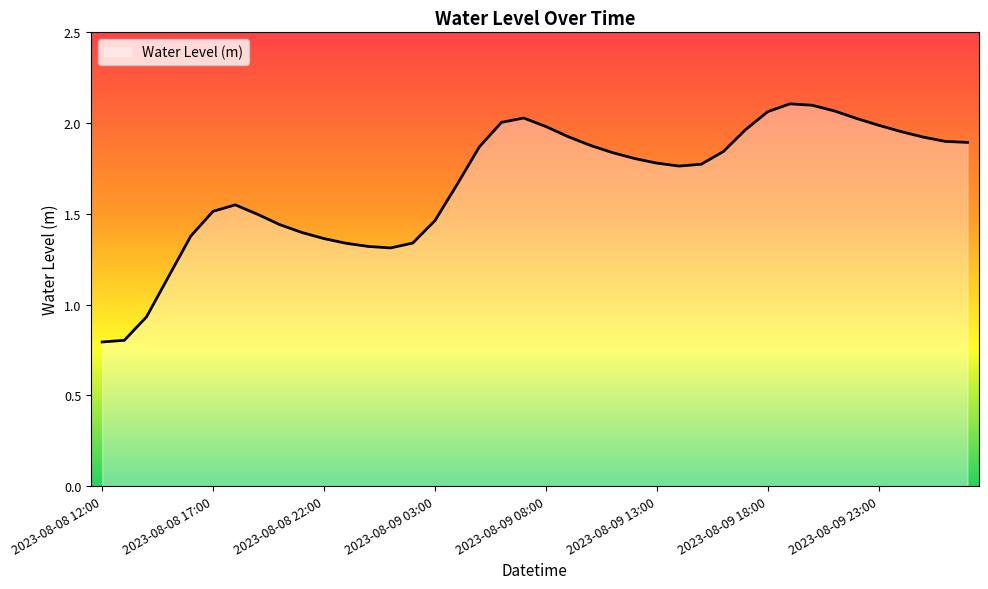

What is the minimum value shown in the chart?

0.8